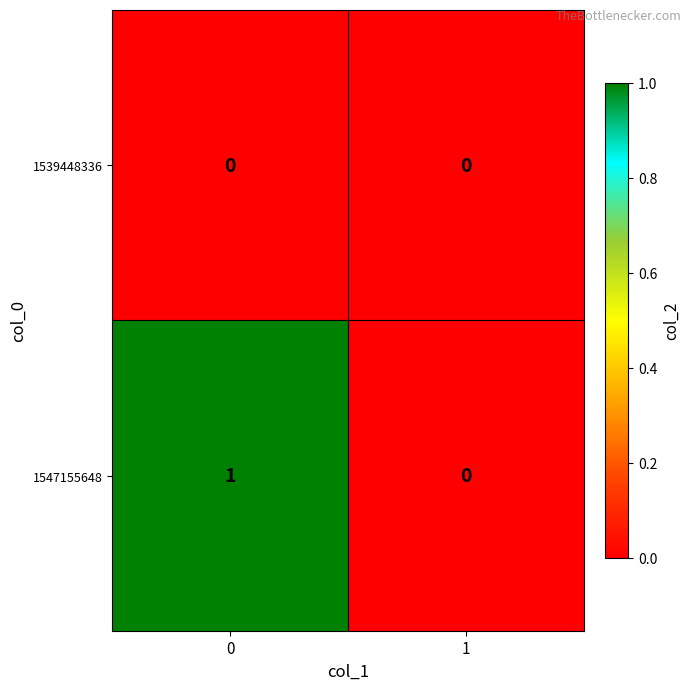

Which series has the largest total across all categories?

1547155648